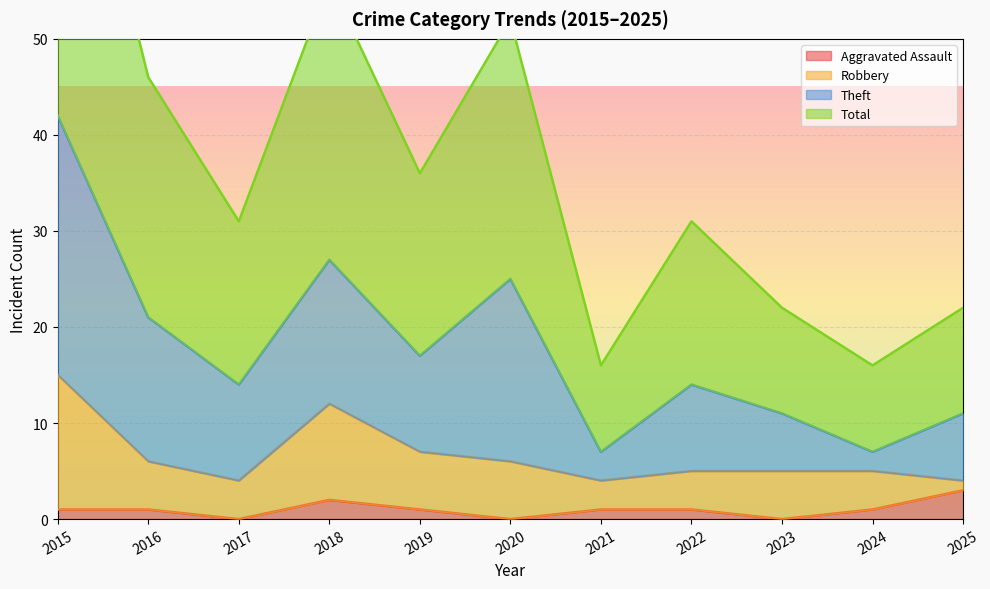

True or false: Total has a value of 4 at 2024.

False